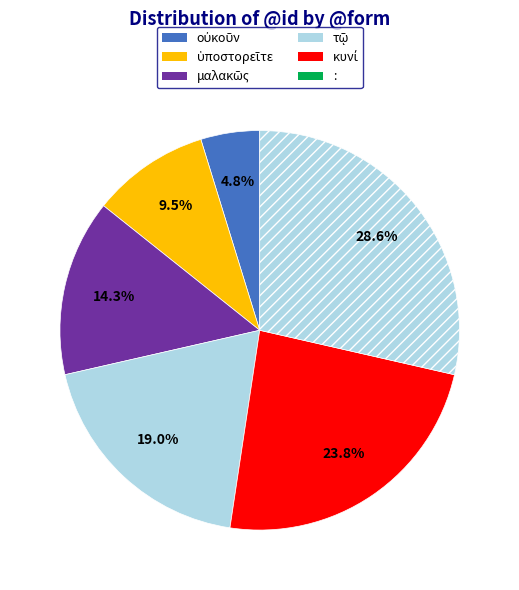

How many segments does this pie chart have?

6